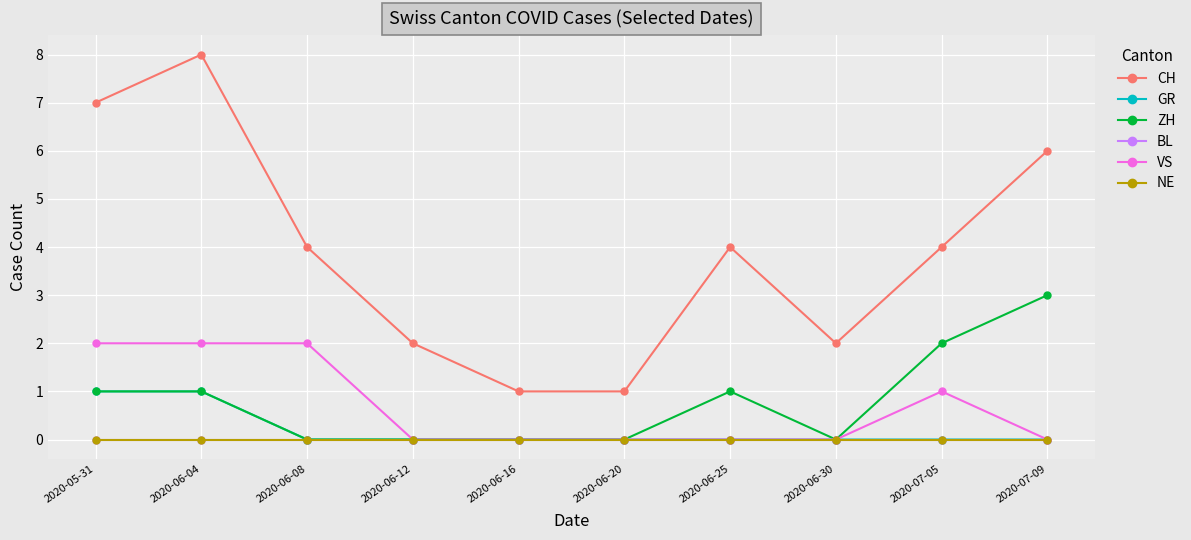

Is this an area chart (filled region under the line)?

No